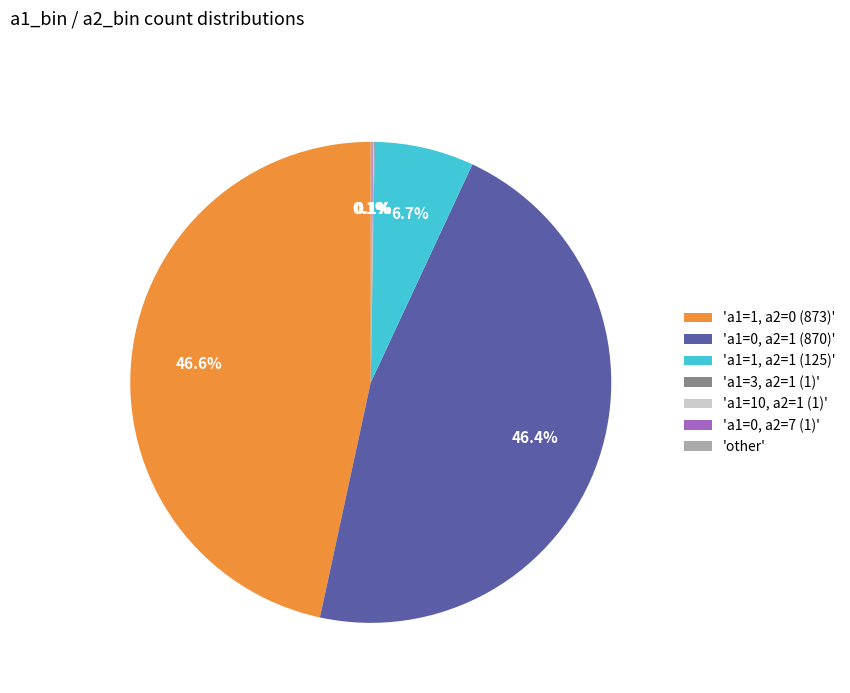

Does 'a1=1, a2=1 (125)' account for over 50% of the chart?

No